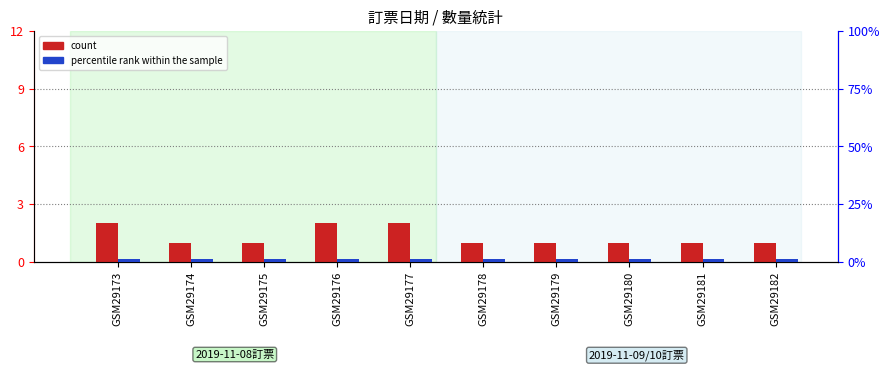

Reading right to left, transcribe all the data shown in this chart.

count: 1.0	1.0	1.0	1.0	1.0	2.0	2.0	1.0	1.0	2.0
percentile rank within the sample: 1.0	1.0	1.0	1.0	1.0	1.2	1.2	1.0	1.0	1.2